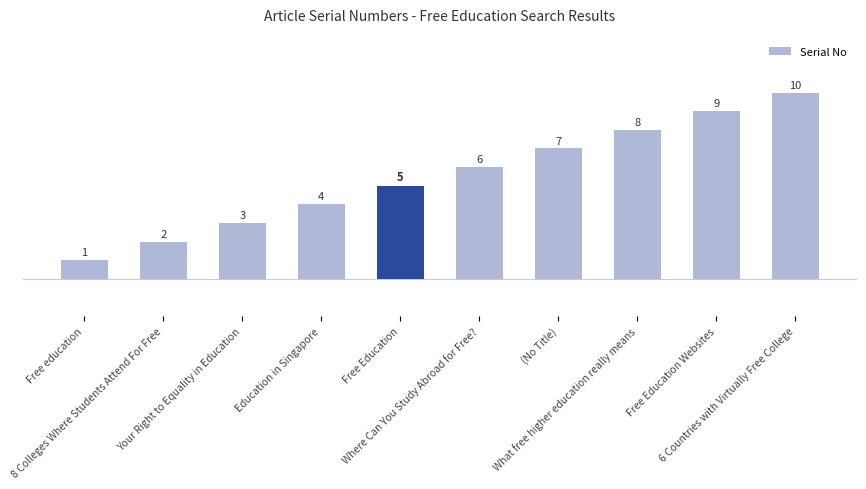

Reading right to left, extract all data points from this chart.

10	9	8	7	6	5	4	3	2	1